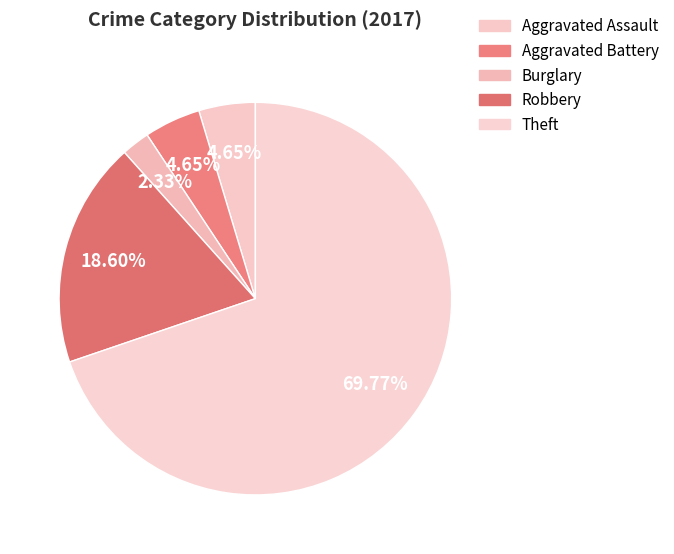

Does Aggravated Assault account for over 50% of the chart?

No